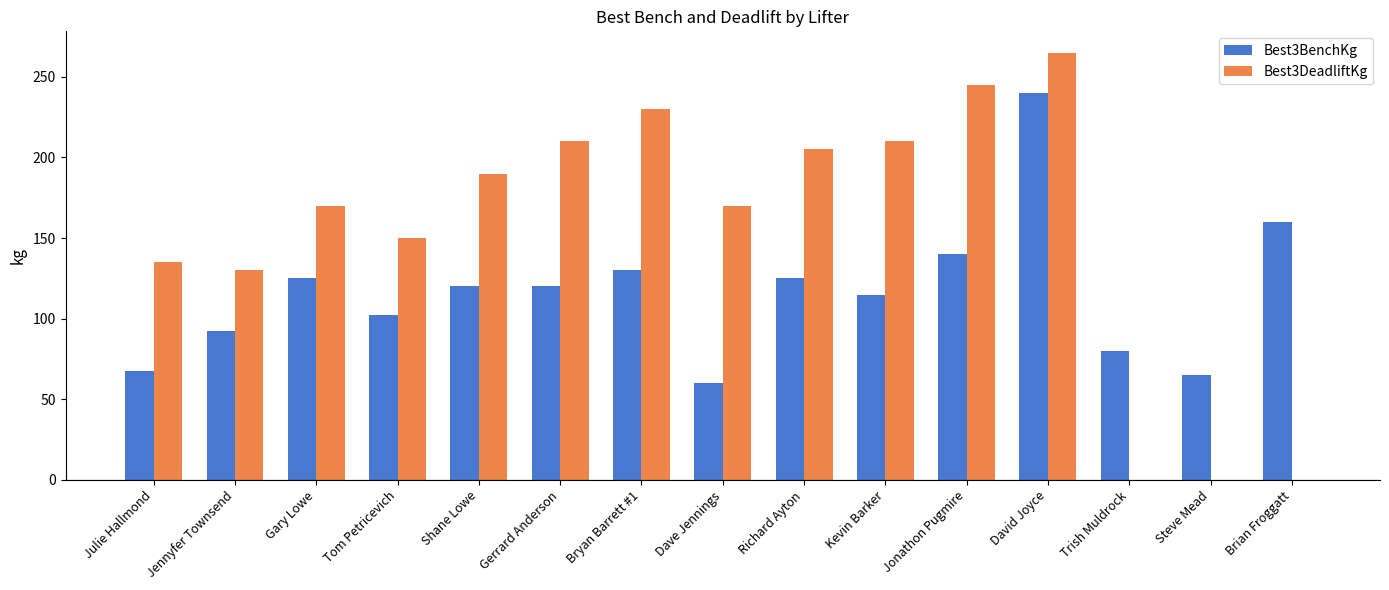

Reading right to left, what are all the values shown in this chart?

Best3BenchKg: Brian Froggatt=160.0	Steve Mead=65.0	Trish Muldrock=80.0	David Joyce=240.0	Jonathon Pugmire=140.0	Kevin Barker=115.0	Richard Ayton=125.0	Dave Jennings=60.0	Bryan Barrett #1=130.0	Gerrard Anderson=120.0	Shane Lowe=120.0	Tom Petricevich=102.5	Gary Lowe=125.0	Jennyfer Townsend=92.5	Julie Hallmond=67.5
Best3DeadliftKg: Brian Froggatt=0.0	Steve Mead=0.0	Trish Muldrock=0.0	David Joyce=265.0	Jonathon Pugmire=245.0	Kevin Barker=210.0	Richard Ayton=205.0	Dave Jennings=170.0	Bryan Barrett #1=230.0	Gerrard Anderson=210.0	Shane Lowe=190.0	Tom Petricevich=150.0	Gary Lowe=170.0	Jennyfer Townsend=130.0	Julie Hallmond=135.0